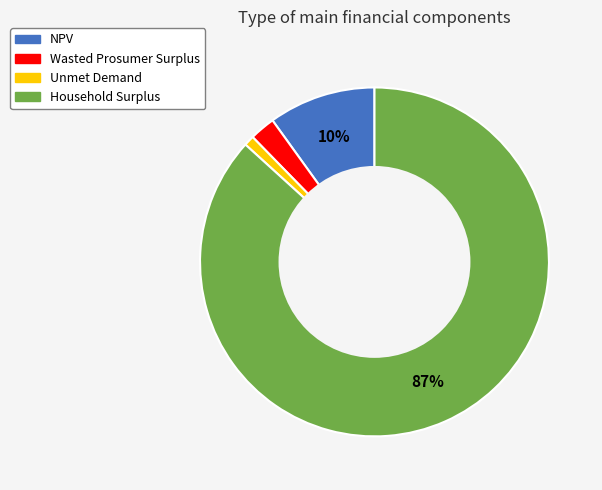

Between Household Surplus and Wasted Prosumer Surplus, which is larger?

Household Surplus